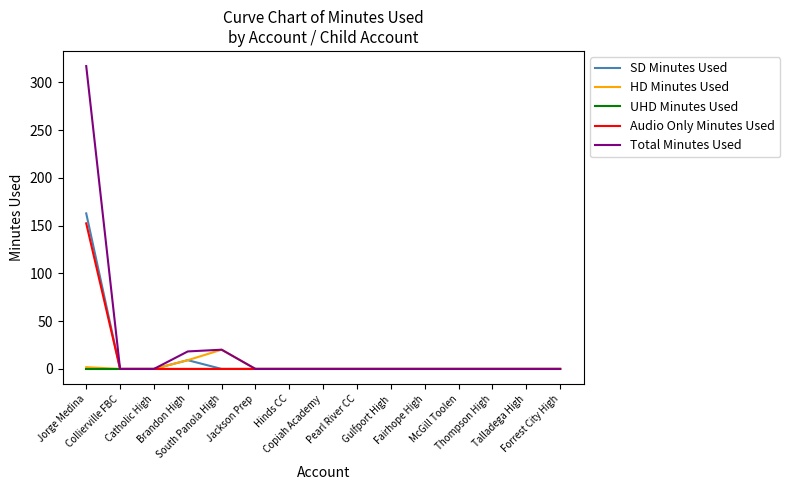

What are all the series names shown in the legend?

SD Minutes Used, HD Minutes Used, UHD Minutes Used, Audio Only Minutes Used, Total Minutes Used